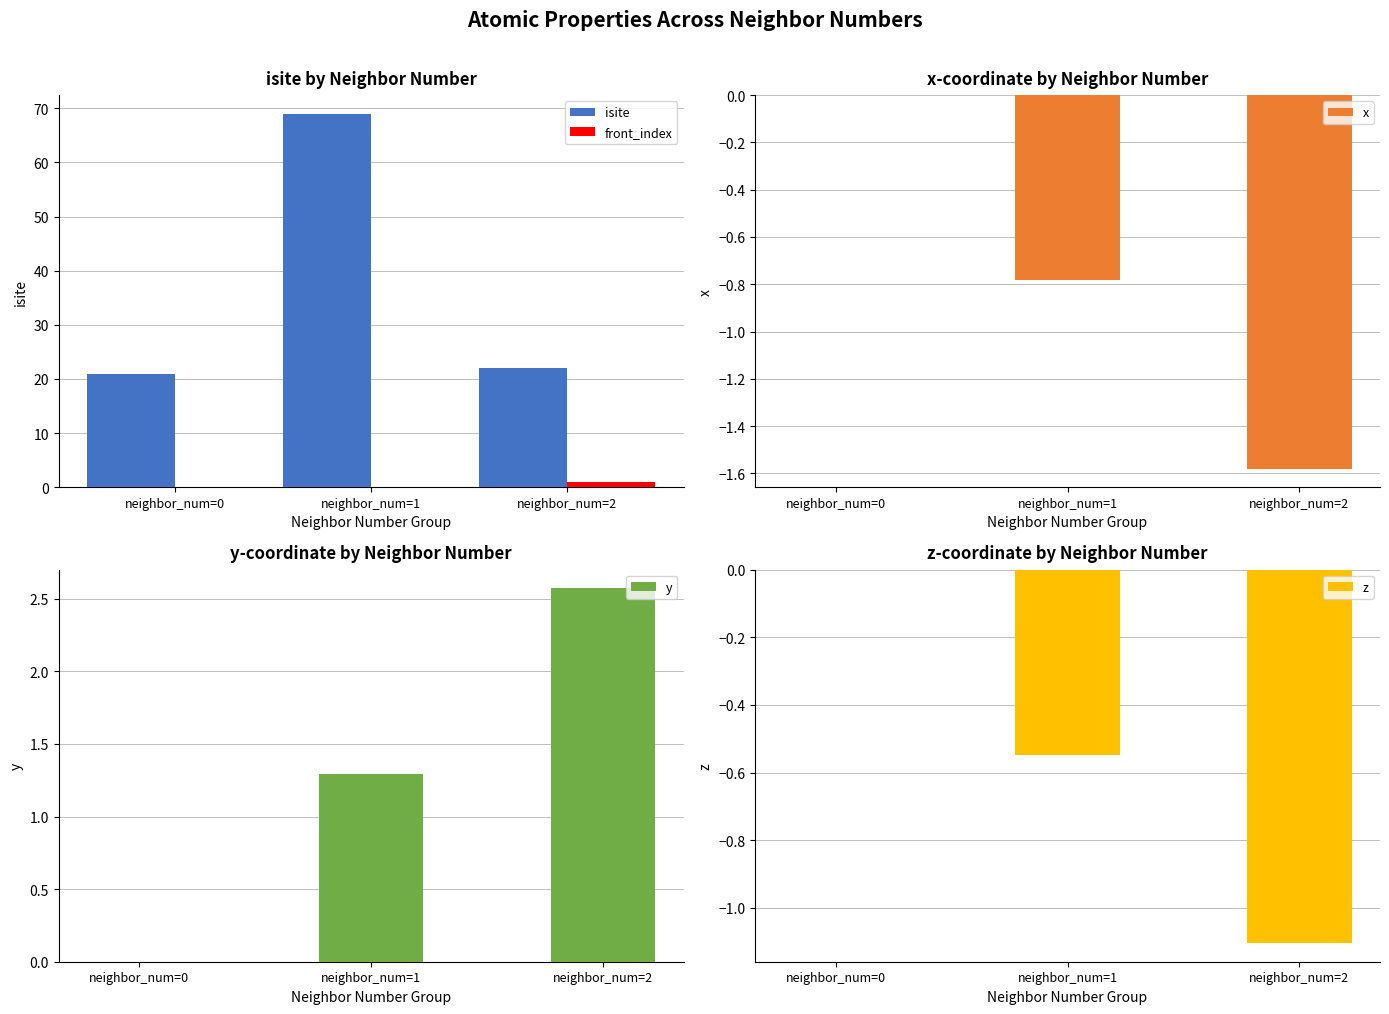

Which series changed the most between neighbor_num=0 and neighbor_num=2?

y